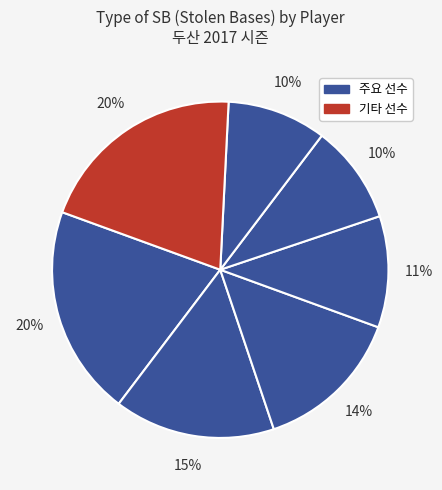

How many segments does this pie chart have?

7